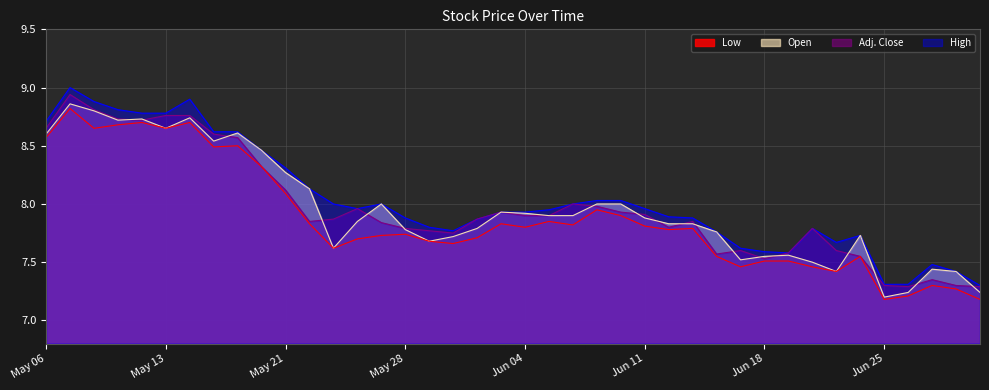

The Open series shows 14.8 at May 08. True or false?

False